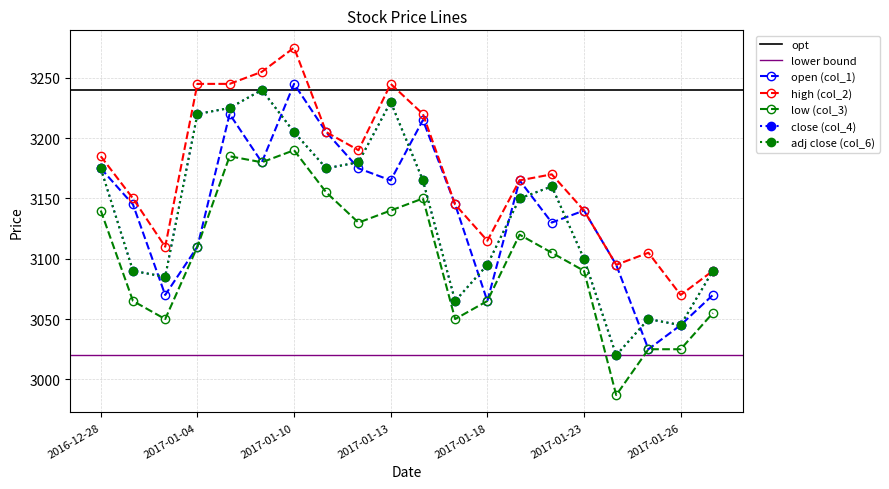

Where is the first local maximum for col_6?

2017-01-06